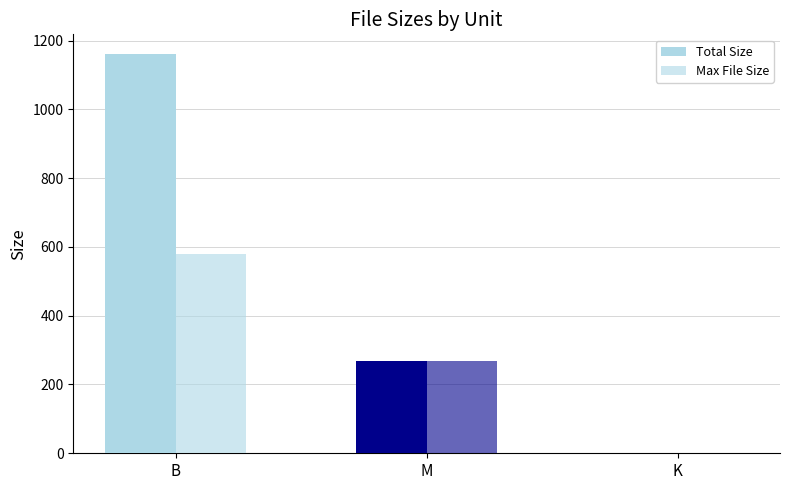

At which label is Max File Size closest to 290?

M